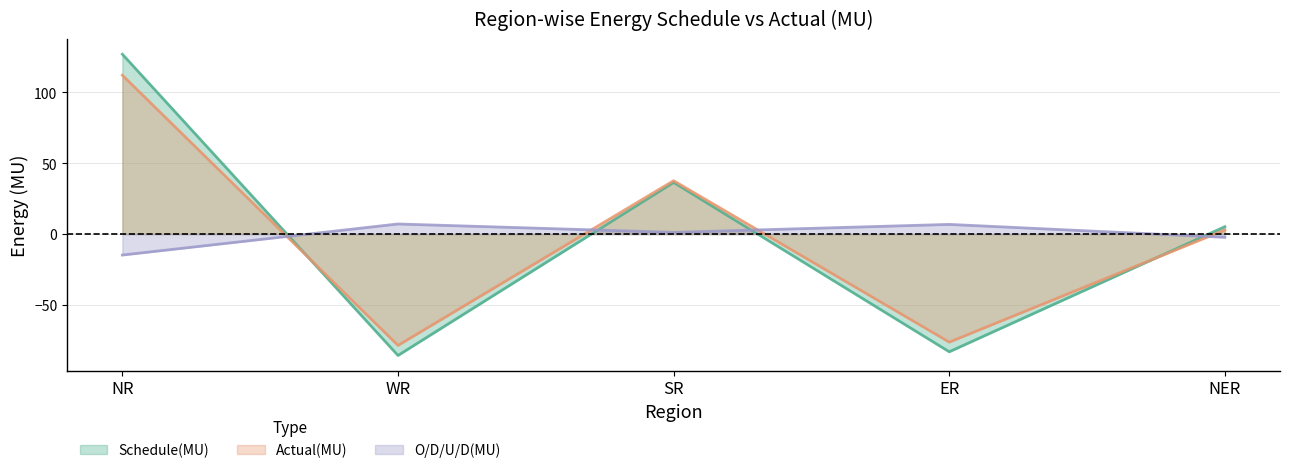

What position from the right is WR?

4